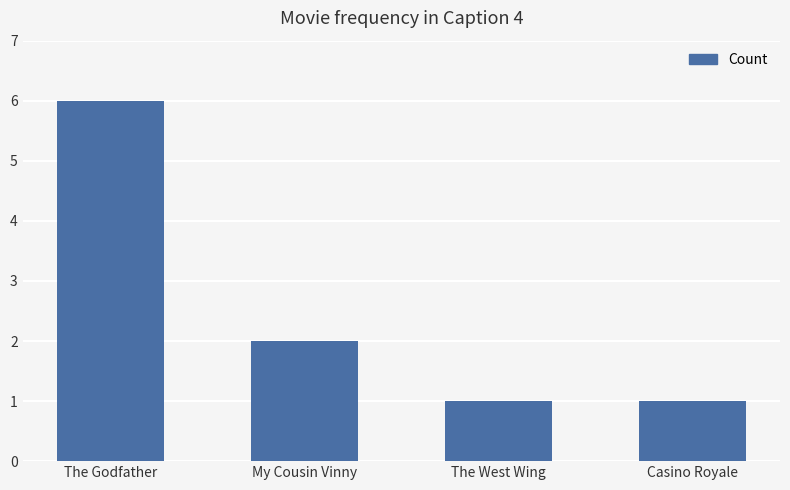

The value at The Godfather is 8. True or false?

False